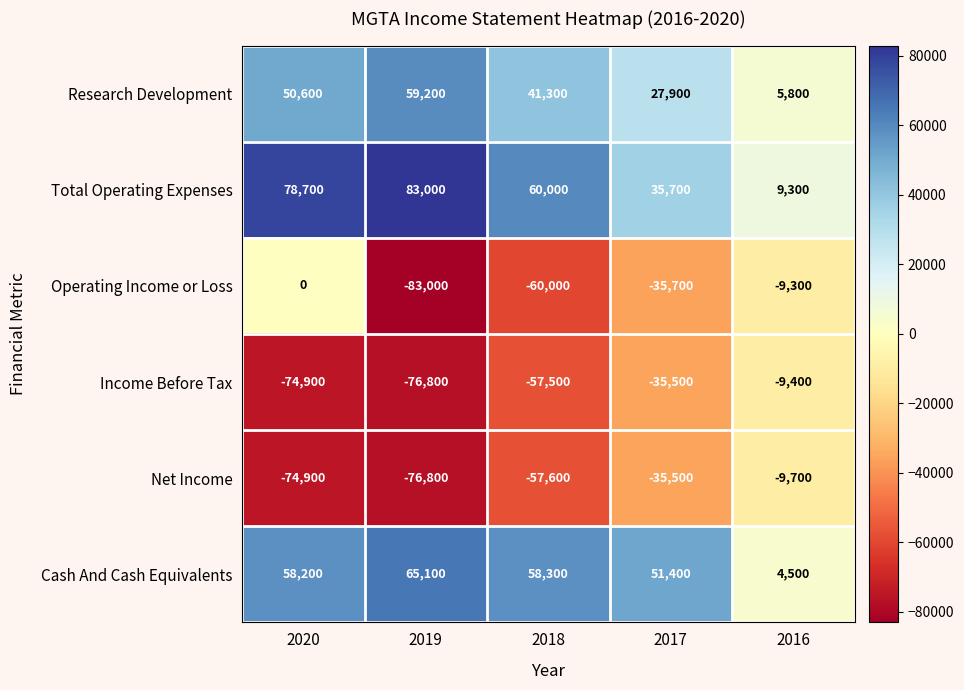

What is the sum of all Income Before Tax values?

-254100